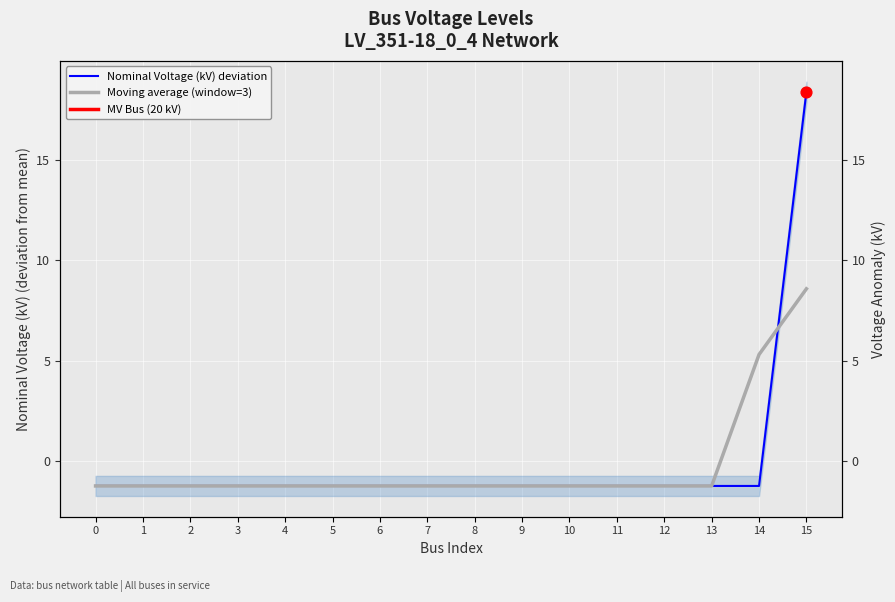

Which series contains the highest Y value?

Nominal Voltage (kV) deviation